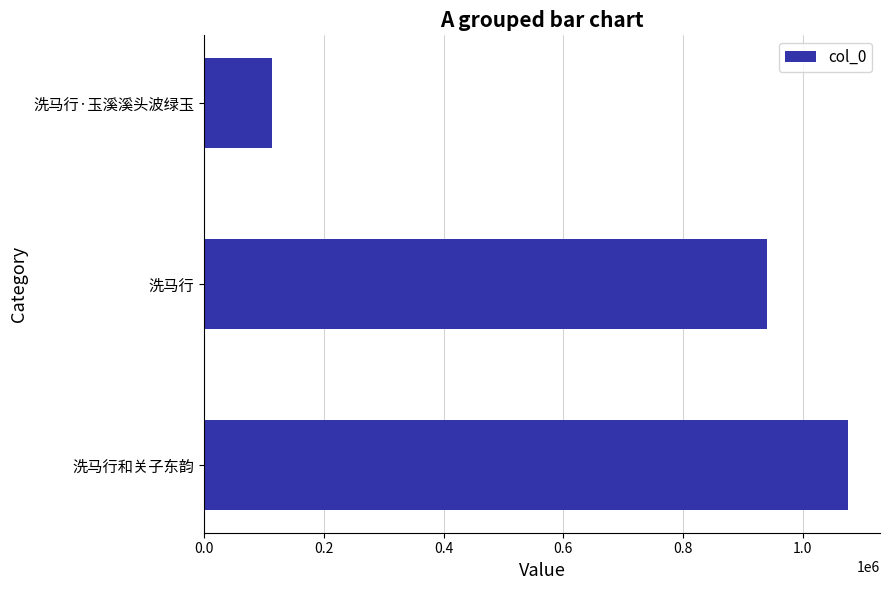

What is the change in value from 洗马行和关子东韵 to 洗马行·玉溪溪头波绿玉?

-963366